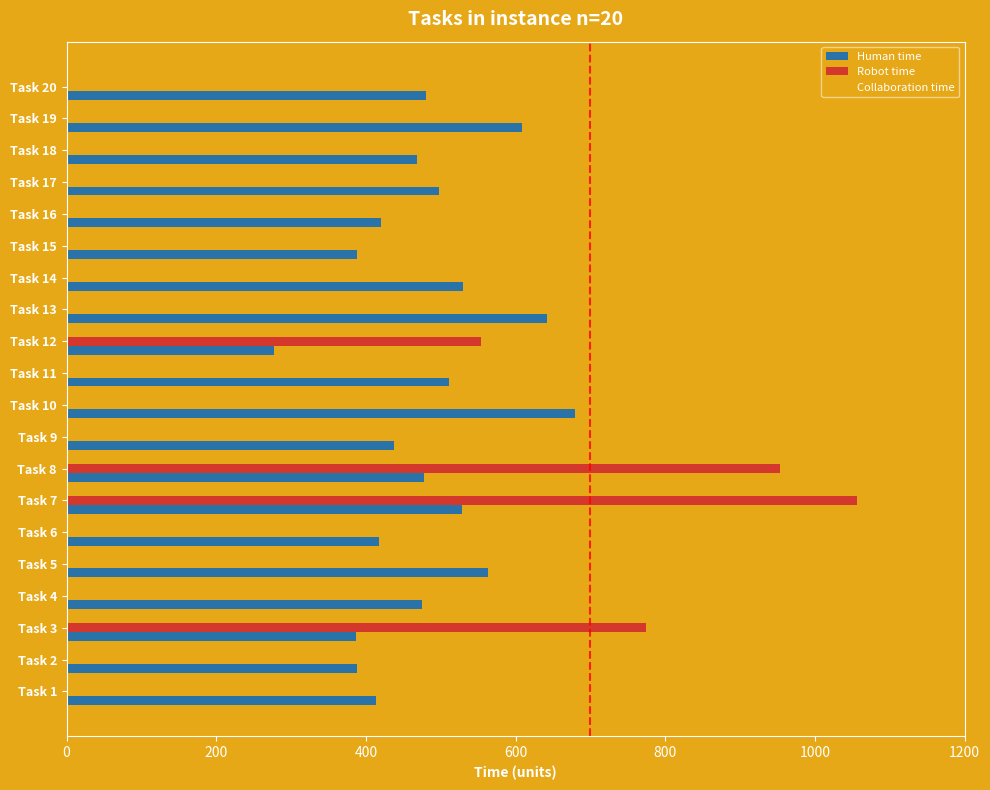

At which label is Collaboration time closest to 213?

Task 16